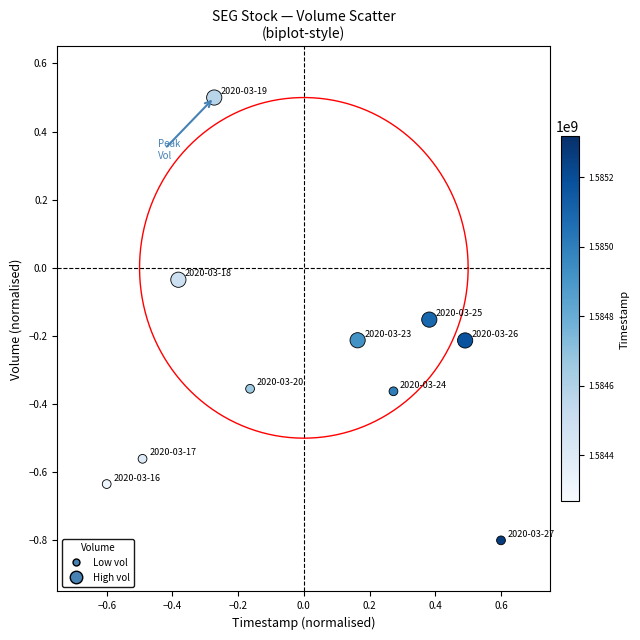

What is the range of X values (max minus min)?

1.2